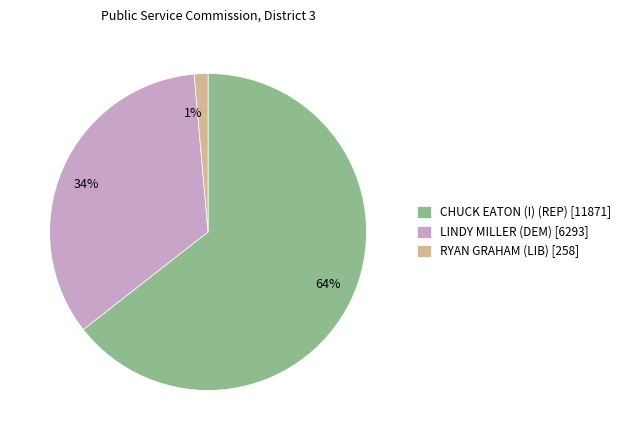

Rank the categories by value from highest to lowest.

CHUCK EATON (I) (REP), LINDY MILLER (DEM), RYAN GRAHAM (LIB)